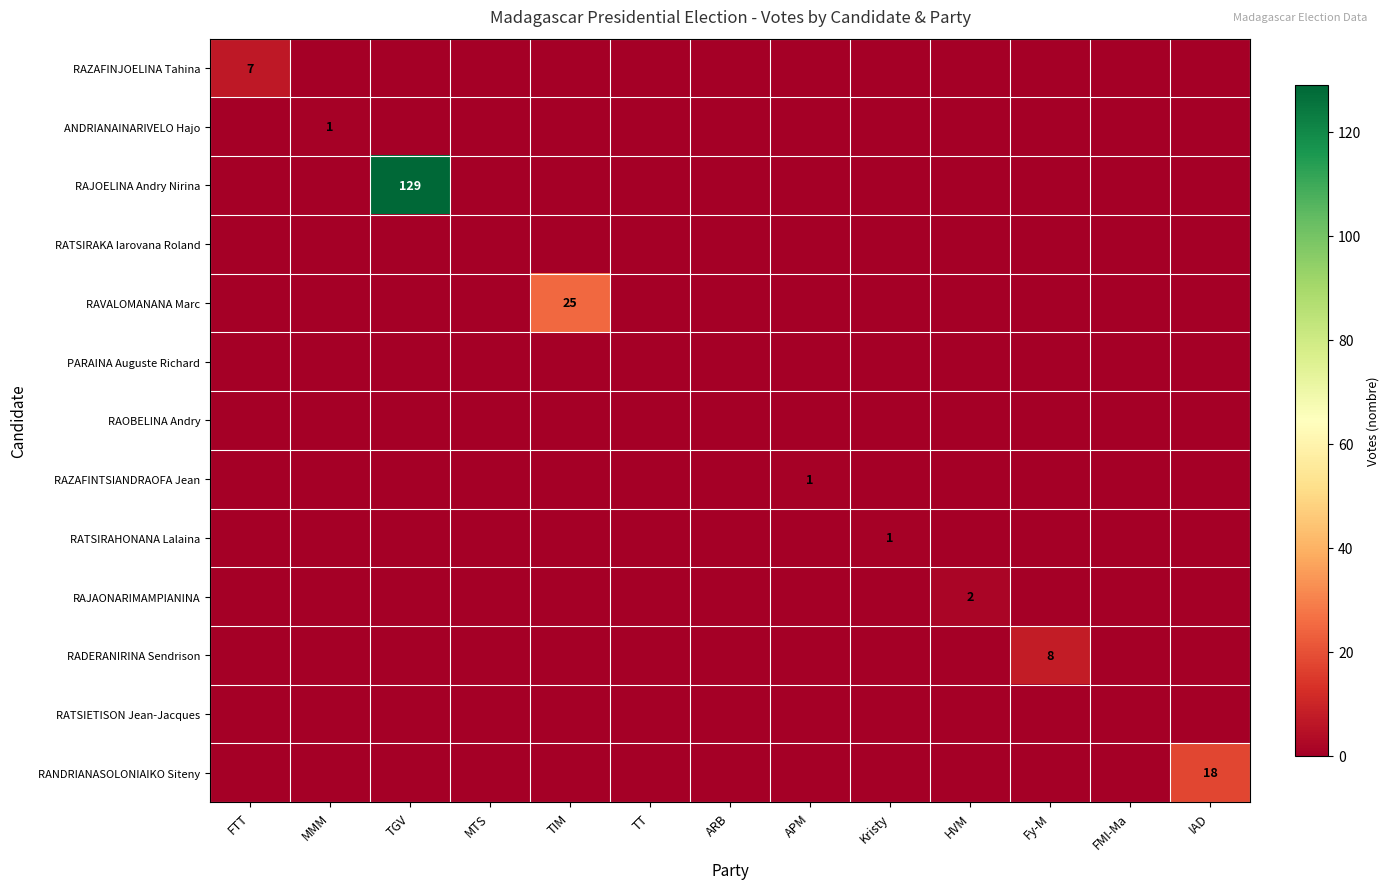

At which category does the chart reach its peak across all series?

TGV